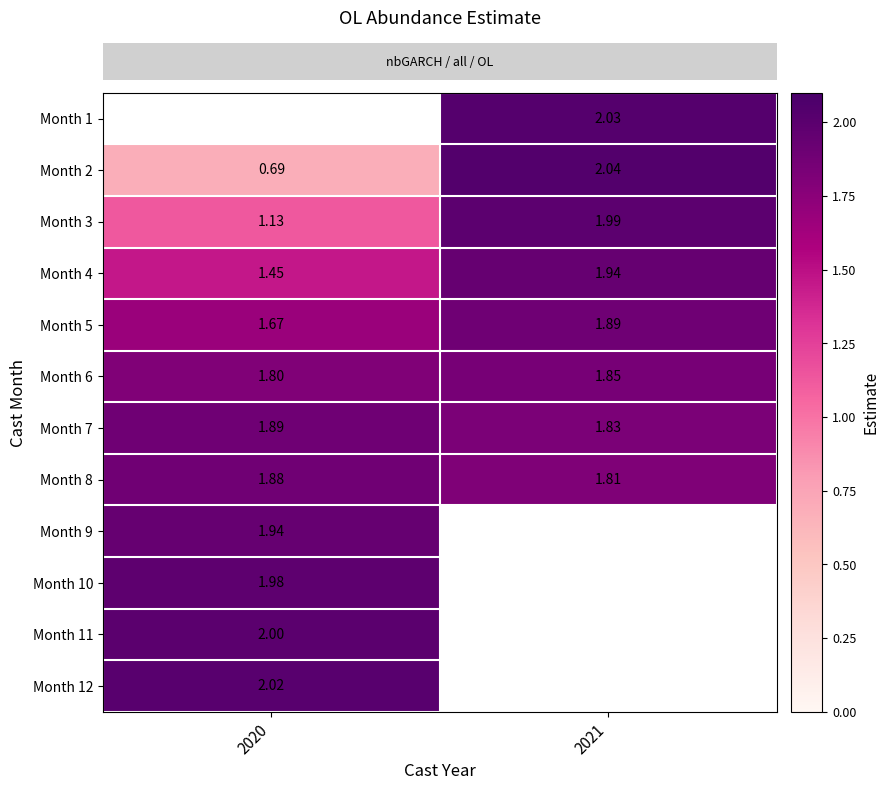

What is the minimum value shown in the chart?

0.7